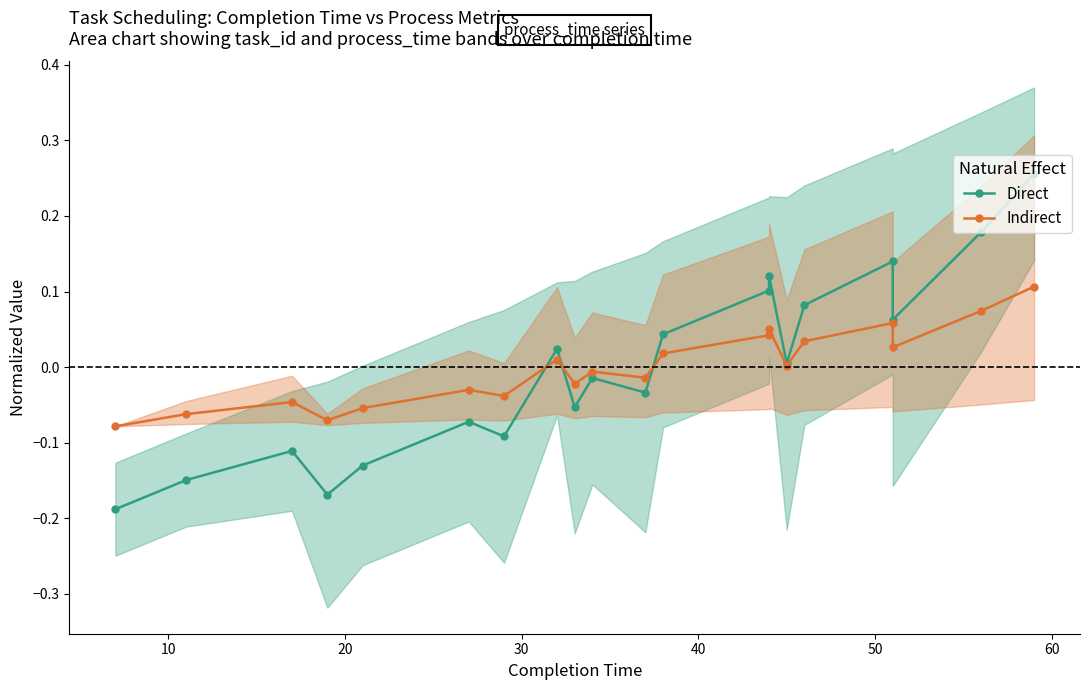

How many values in the Direct series exceed 0?

10